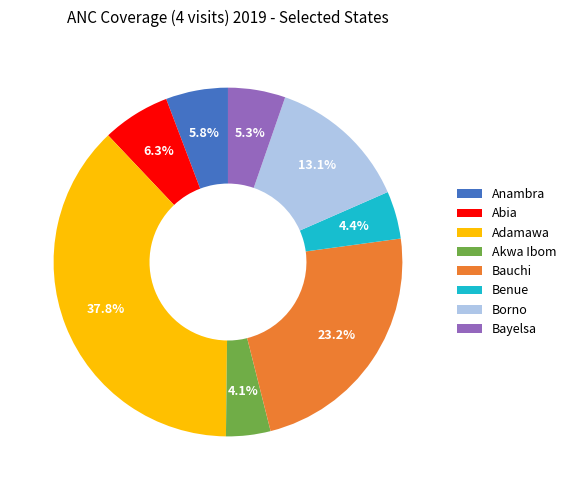

Which category has the biggest portion of the pie?

Adamawa